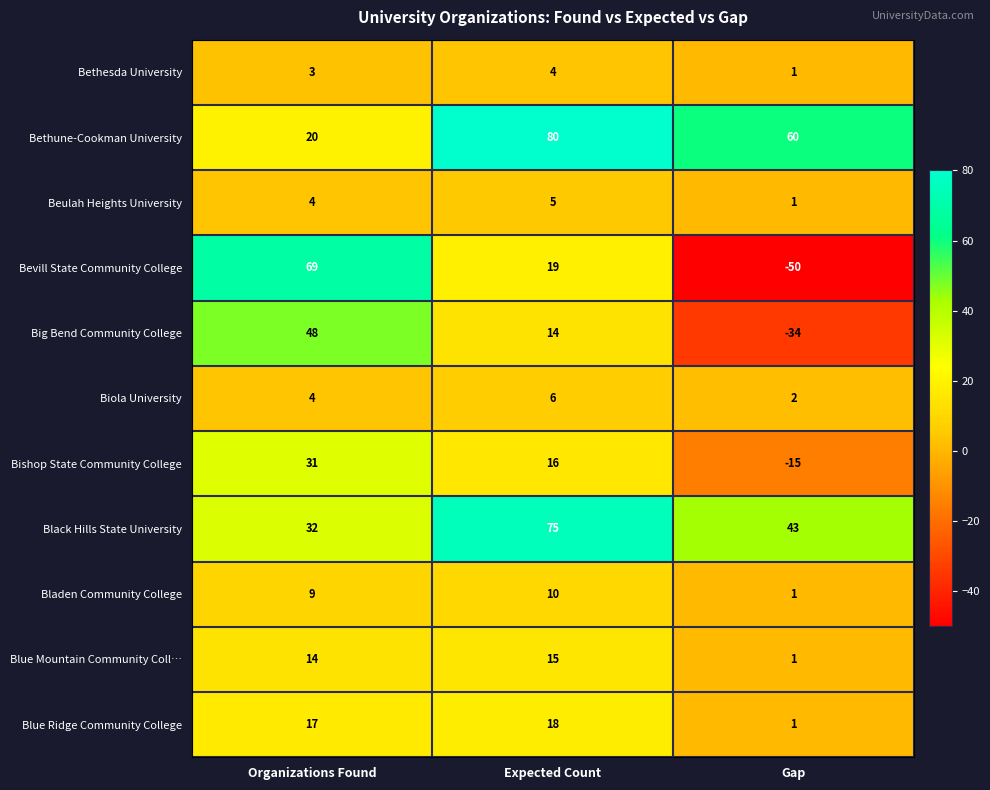

Is the value of Bladen Community College at Organizations Found greater than the value of Bethesda University at Gap?

Yes